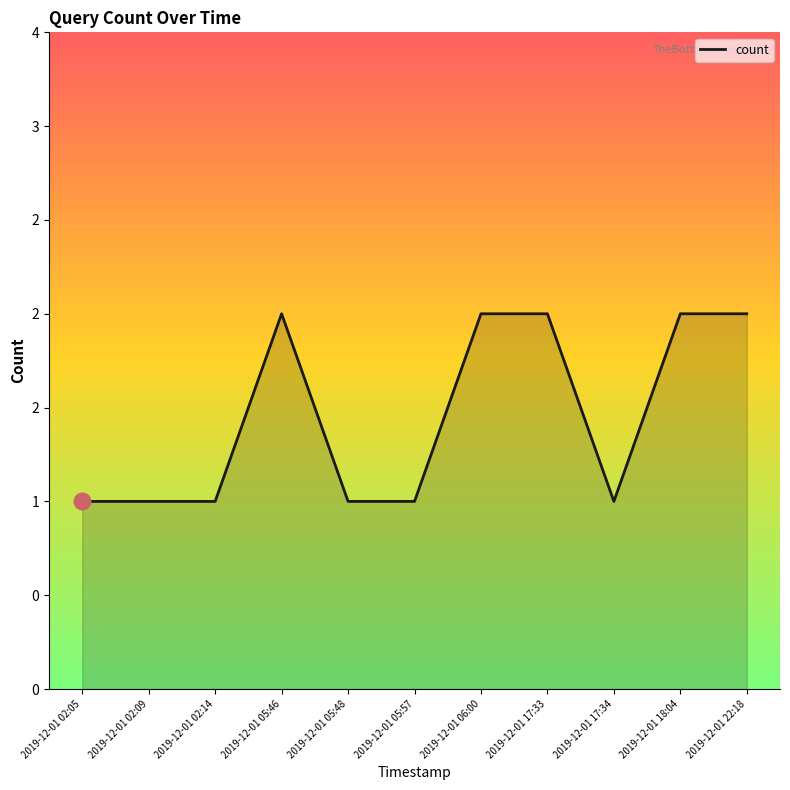

Which category has the highest value across all series?

2019-12-01 05:46